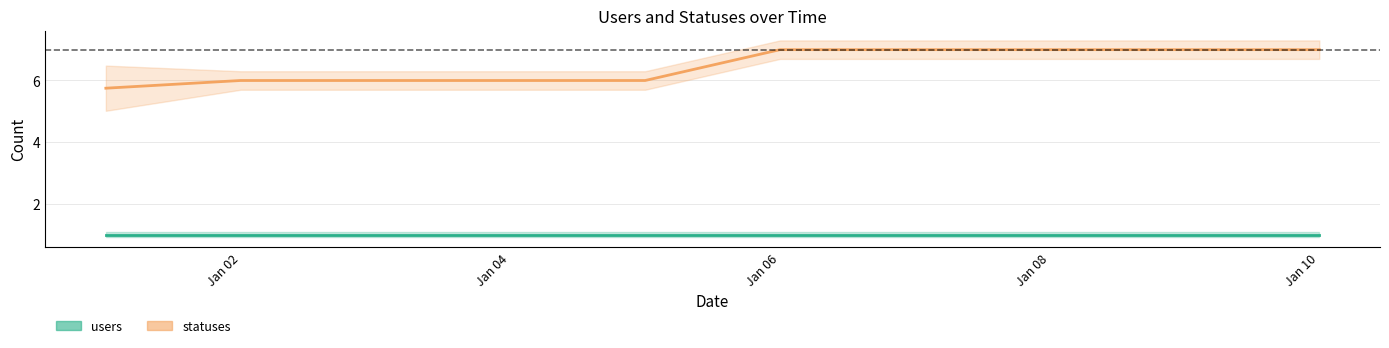

True or false: users and statuses intersect in this chart.

False